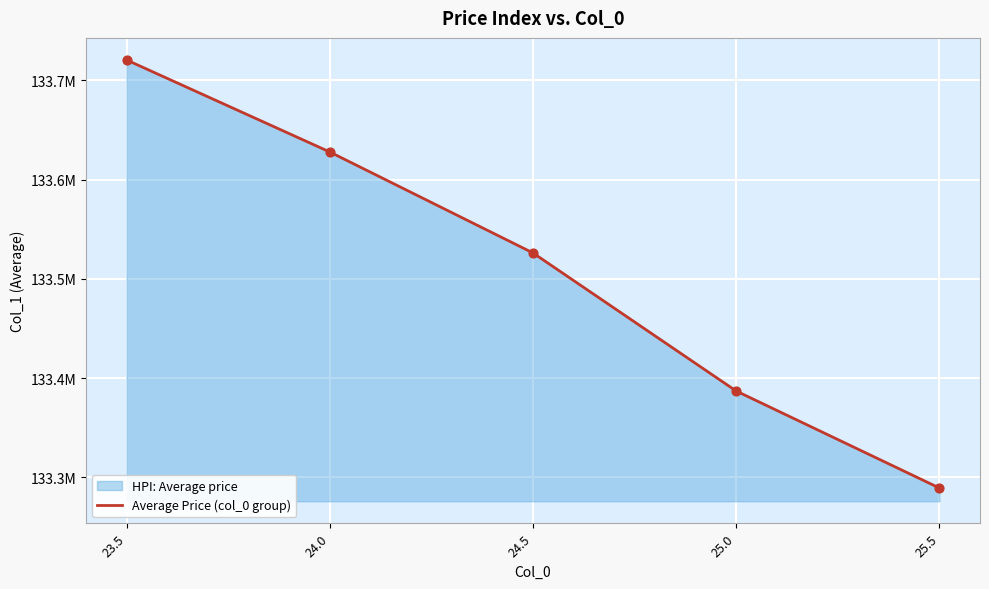

Between 24.5 and 25.5, which is larger?

24.5